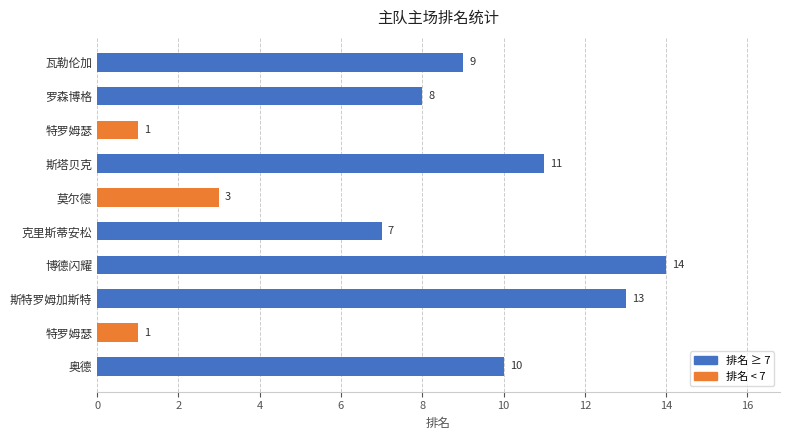

How many bars are there in total?

10